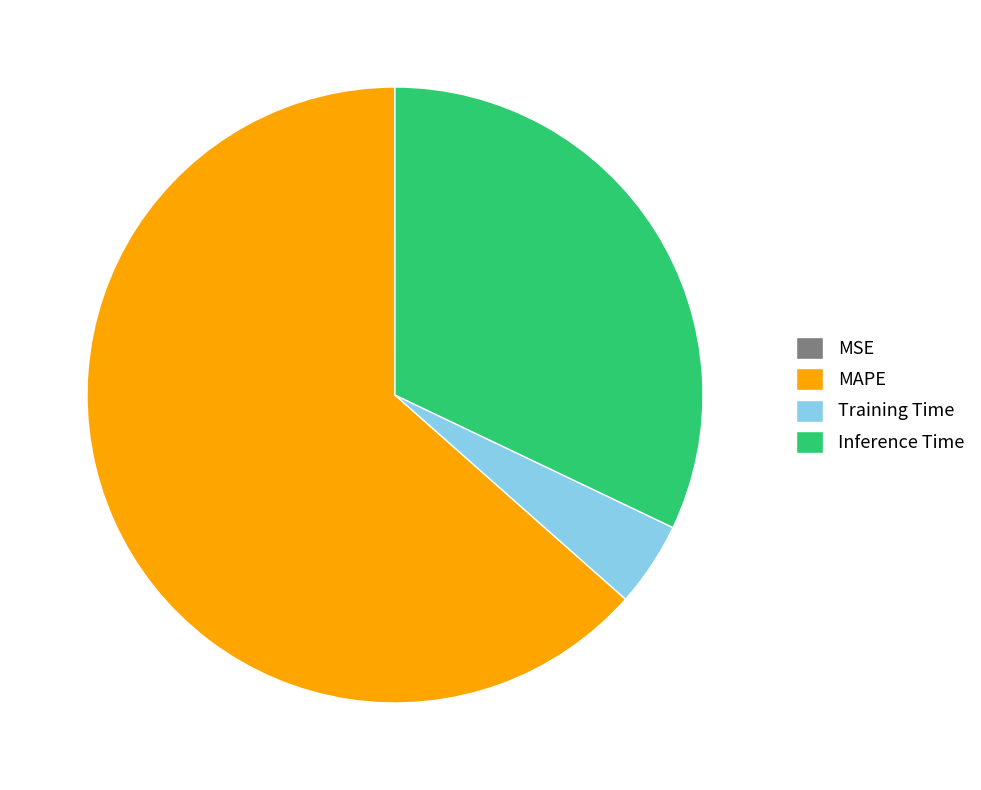

Does any single category account for the majority?

Yes